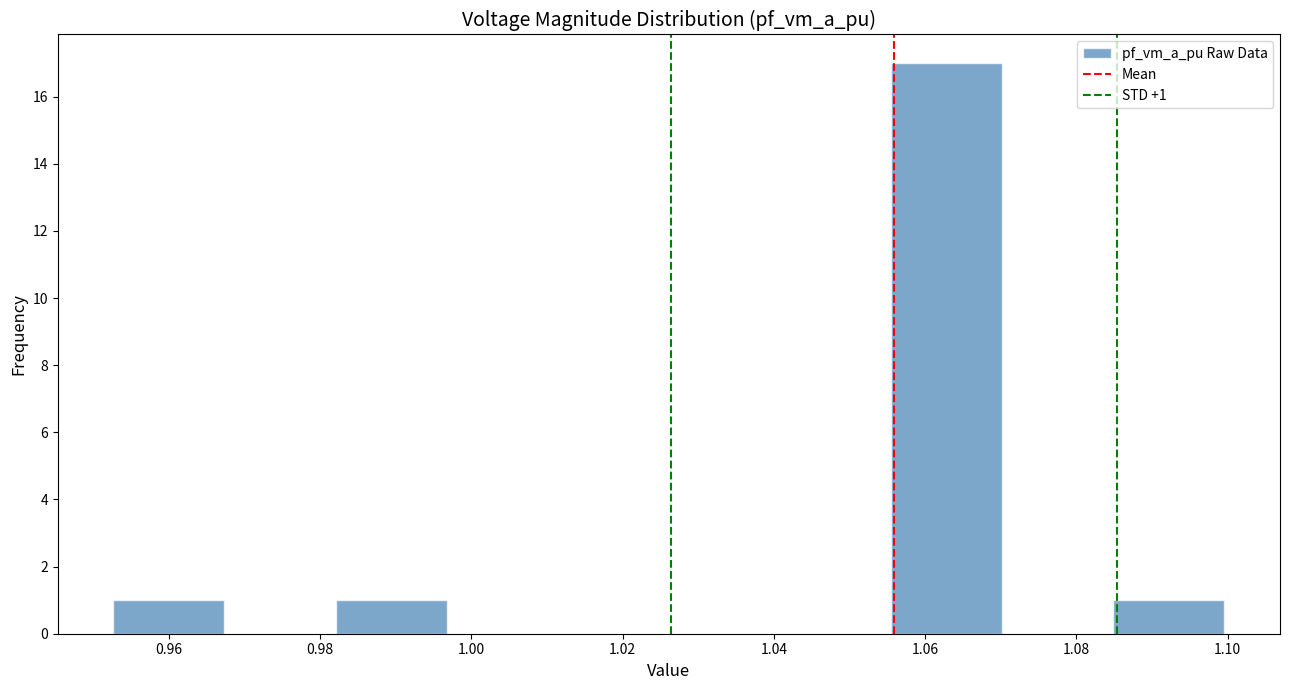

Which range on the x-axis has the tallest bar?

1.056 to 1.070